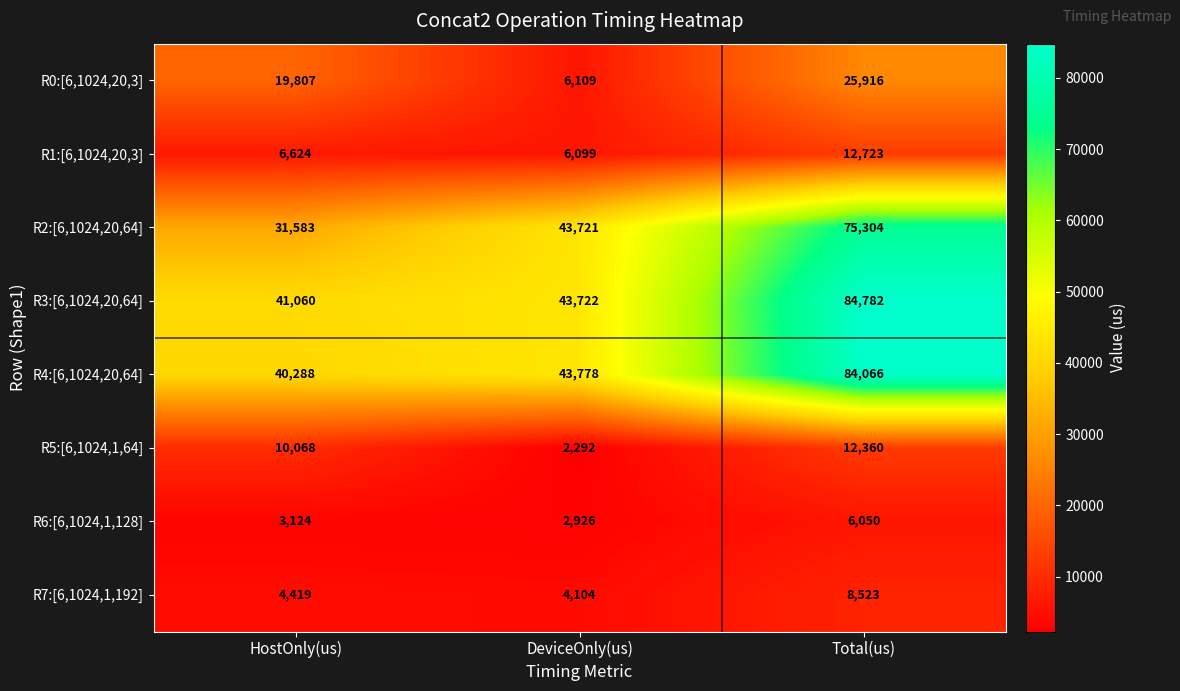

Rank the series at DeviceOnly(us) from highest to lowest value.

R4:[6,1024,20,64], R3:[6,1024,20,64], R2:[6,1024,20,64], R0:[6,1024,20,3], R1:[6,1024,20,3], R7:[6,1024,1,192], R6:[6,1024,1,128], R5:[6,1024,1,64]